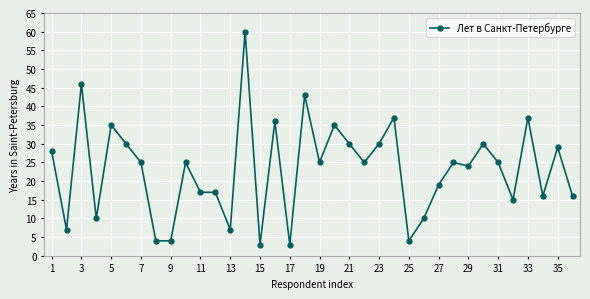

What is the value of the 2nd point from the left?

7